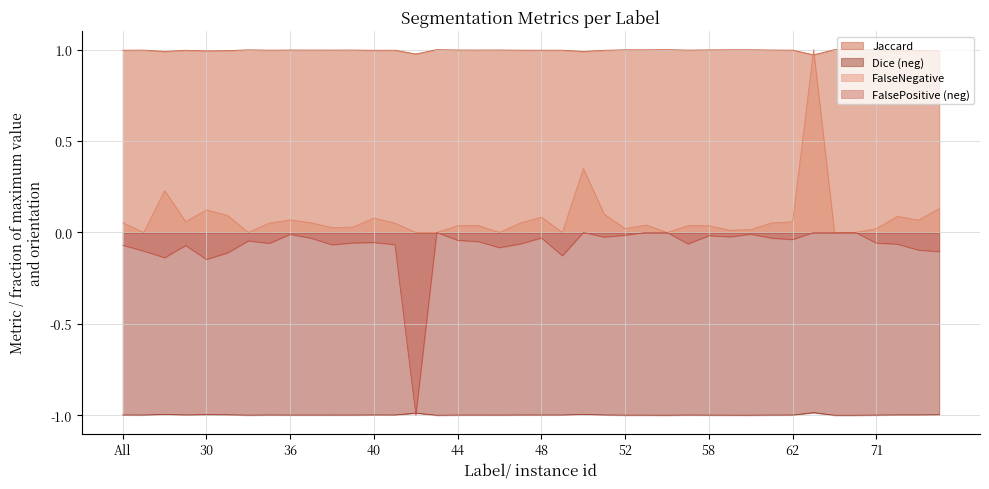

What is the label of the 3rd point from the left?

11